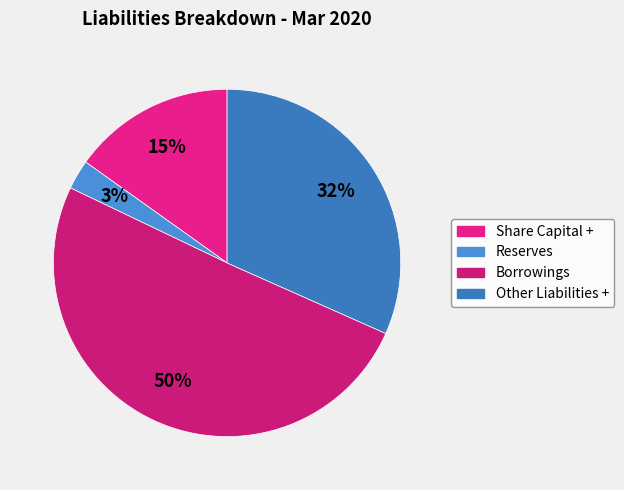

How many slices are in this pie chart?

4